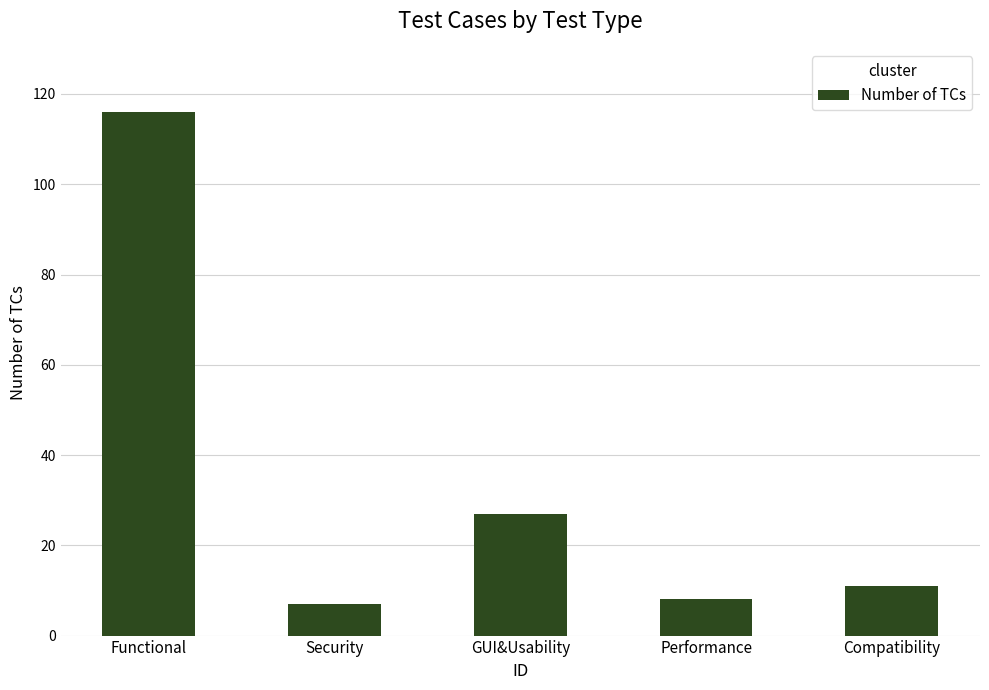

Are the bars grouped side by side (vs. stacked)?

No